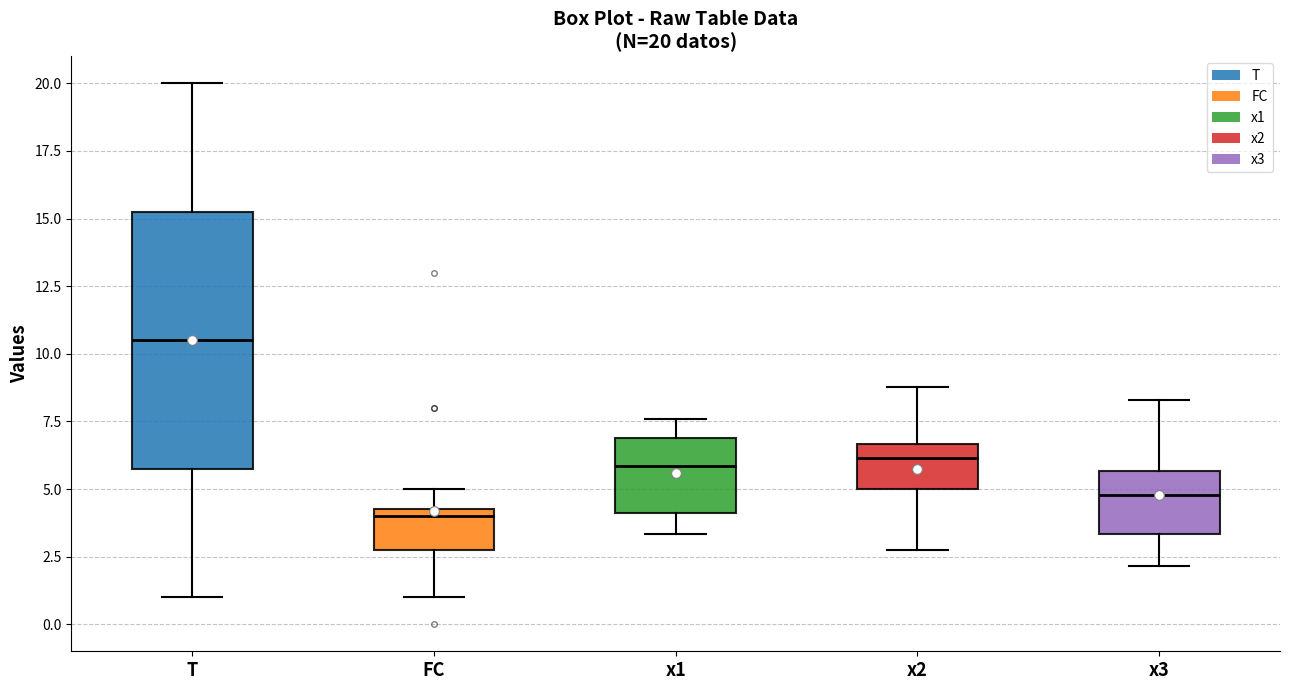

Comparing the boxes themselves (not the whiskers), which one is the tallest?

T